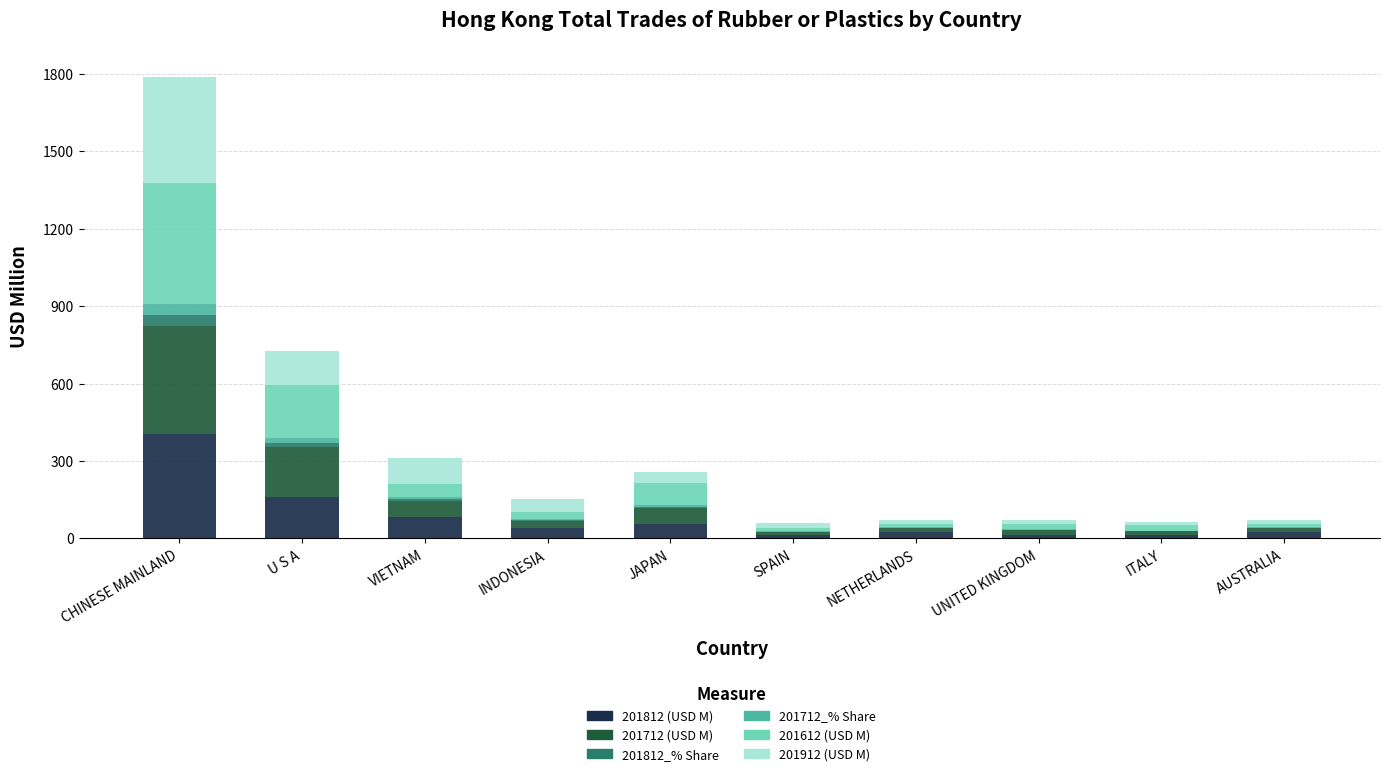

Are the bars grouped side by side (vs. stacked)?

No